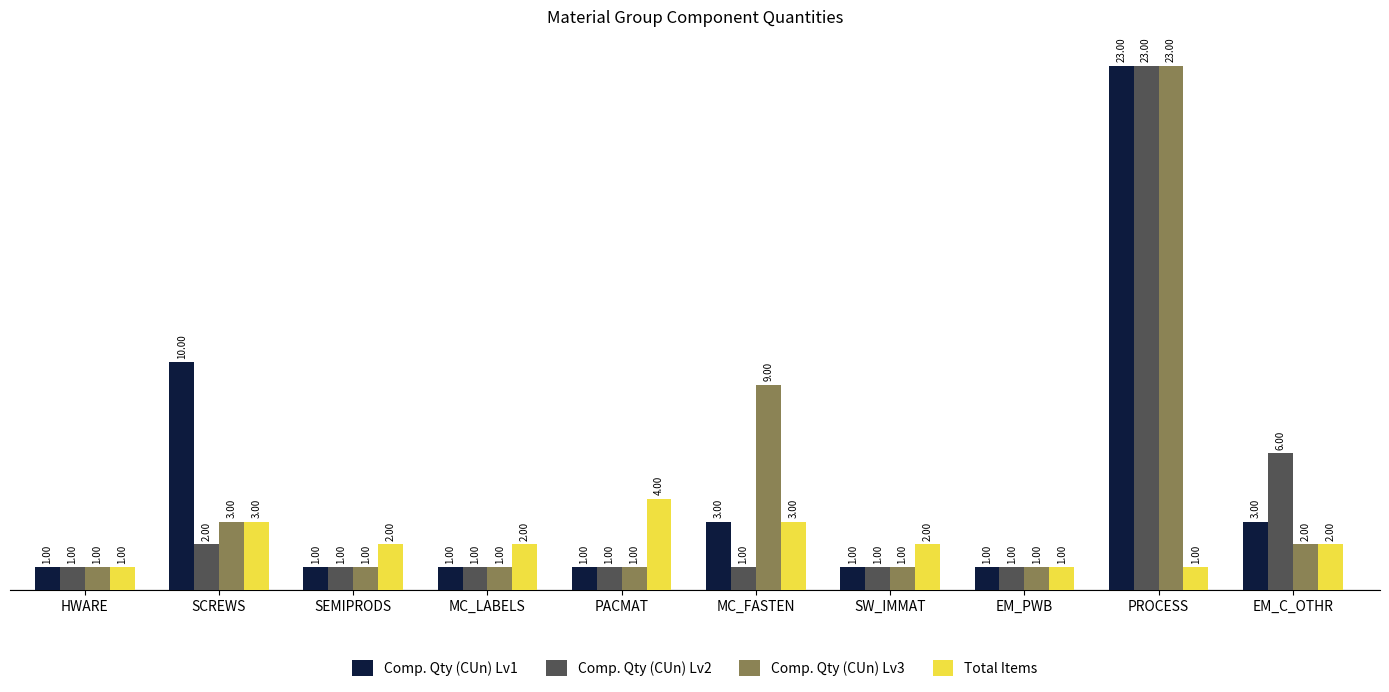

Between PACMAT and SW_IMMAT, which series saw the biggest shift?

Total Items